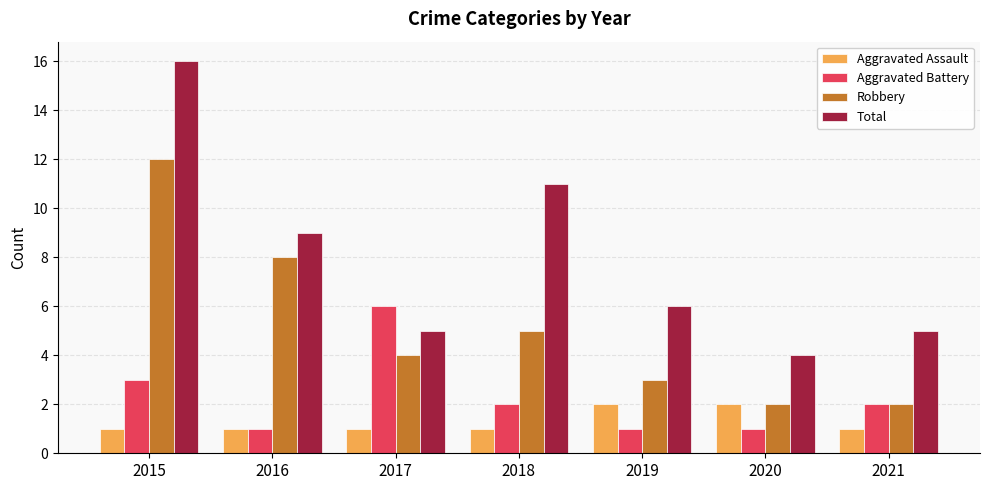

Count the number of categories in the chart.

7